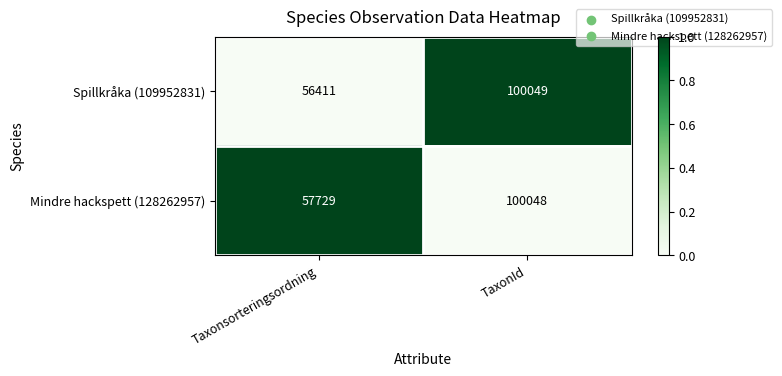

Reading right to left, extract all data points from this chart.

Spillkråka (109952831): TaxonId=100049	Taxonsorteringsordning=56411
Mindre hackspett (128262957): TaxonId=100048	Taxonsorteringsordning=57729